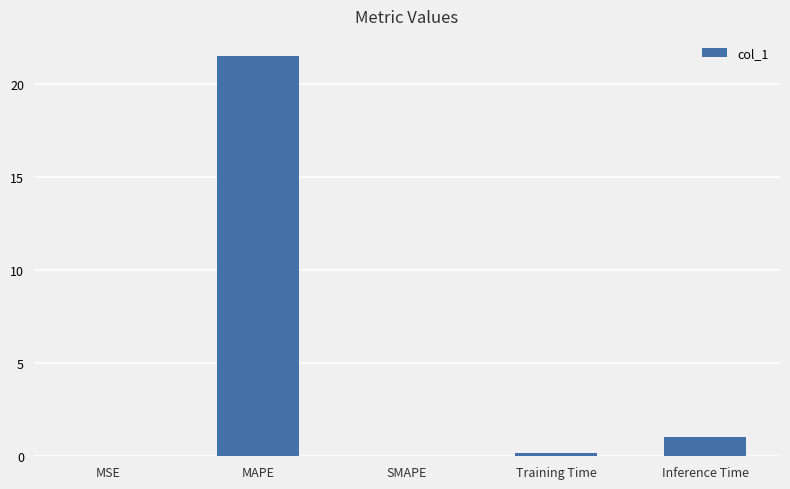

At which label is the value closest to 10?

Inference Time